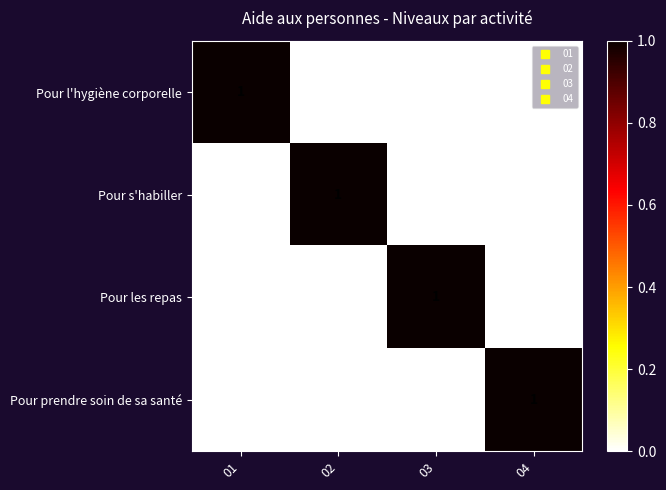

How many categories are shown in the chart?

4